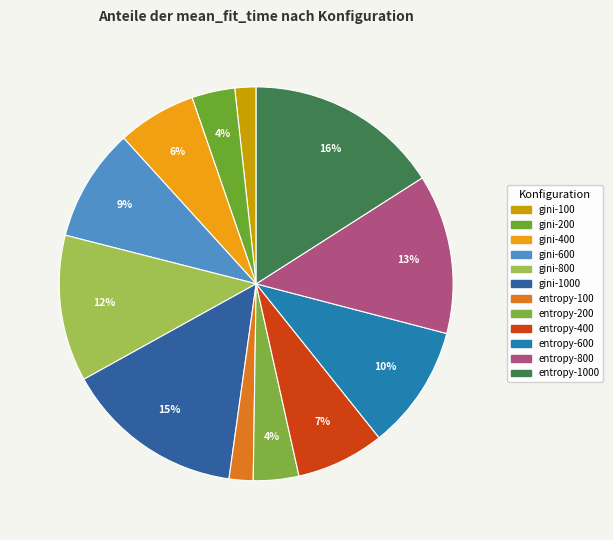

How many slices are in this pie chart?

12